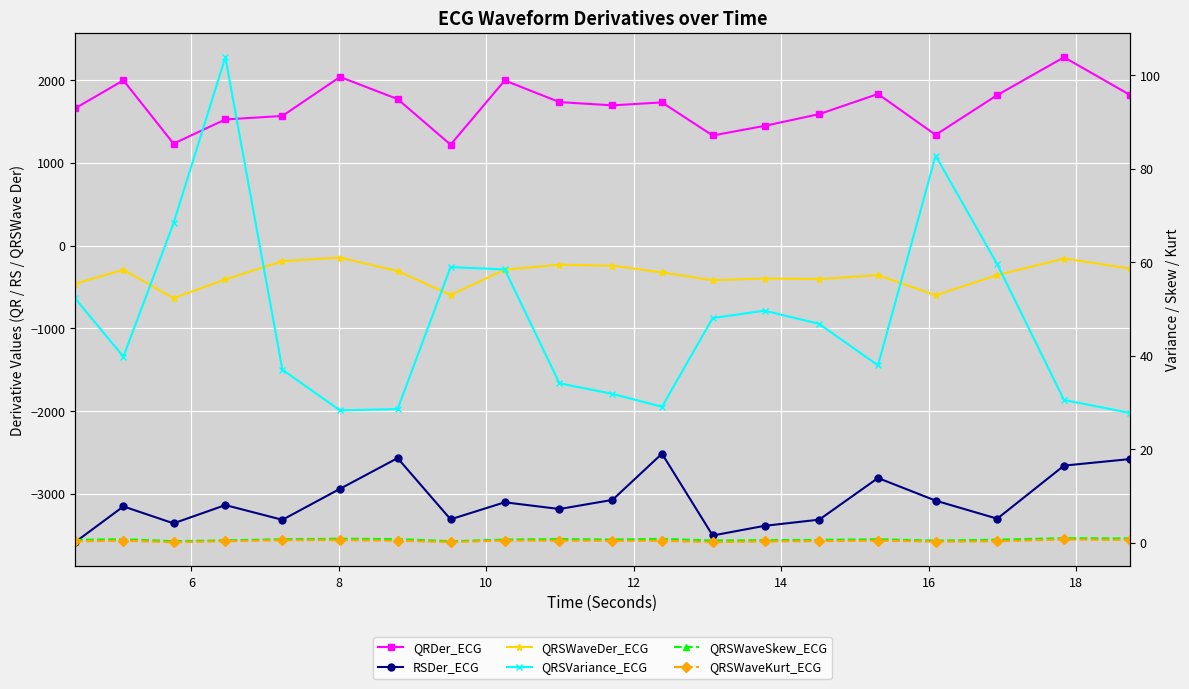

Which series has the widest spread of values?

RSDer_ECG